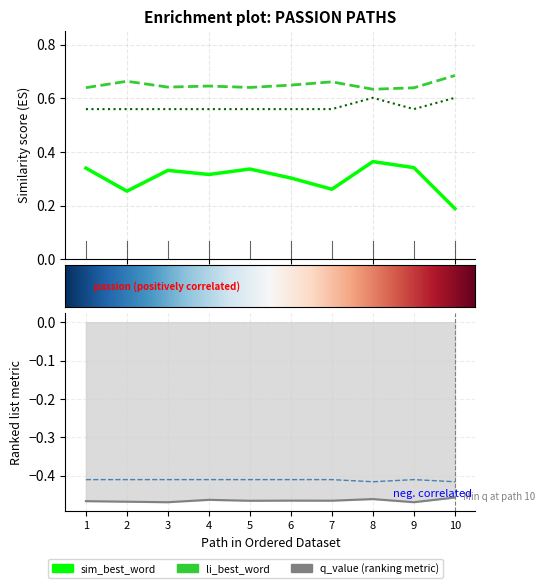

How many series are shown in this chart?

5